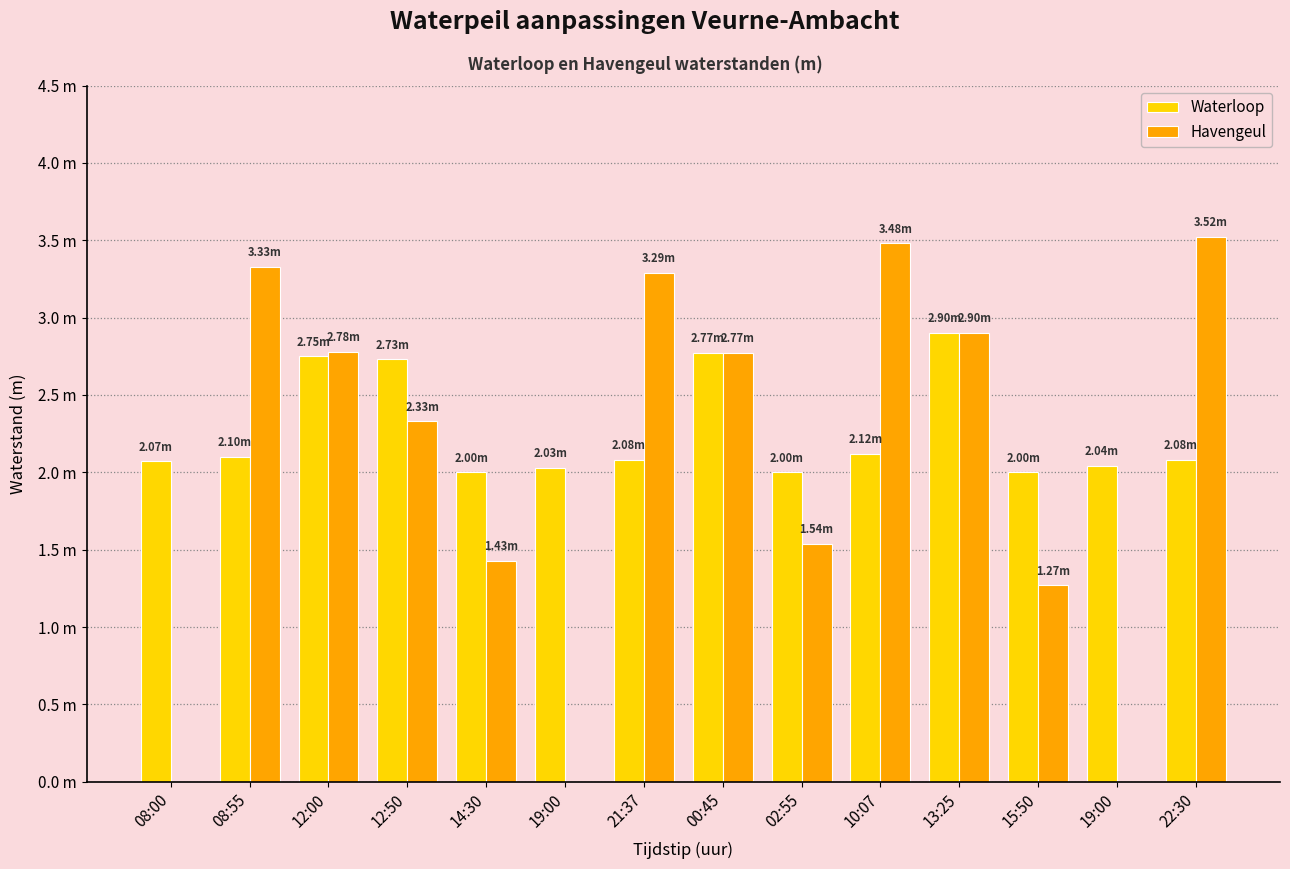

Which category has the lowest value in the Waterloop series?

14:30